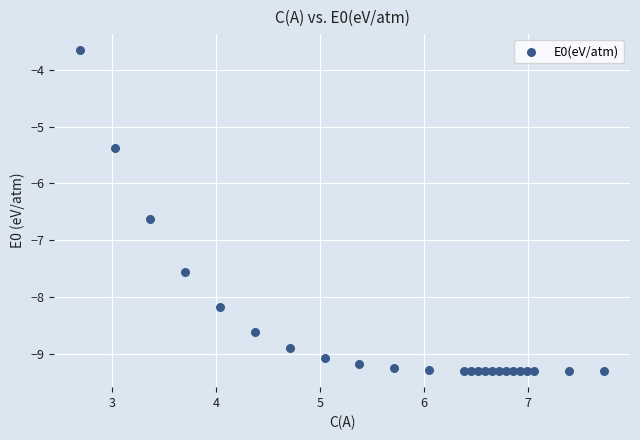

What is the range of Y values (max minus min)?

5.7